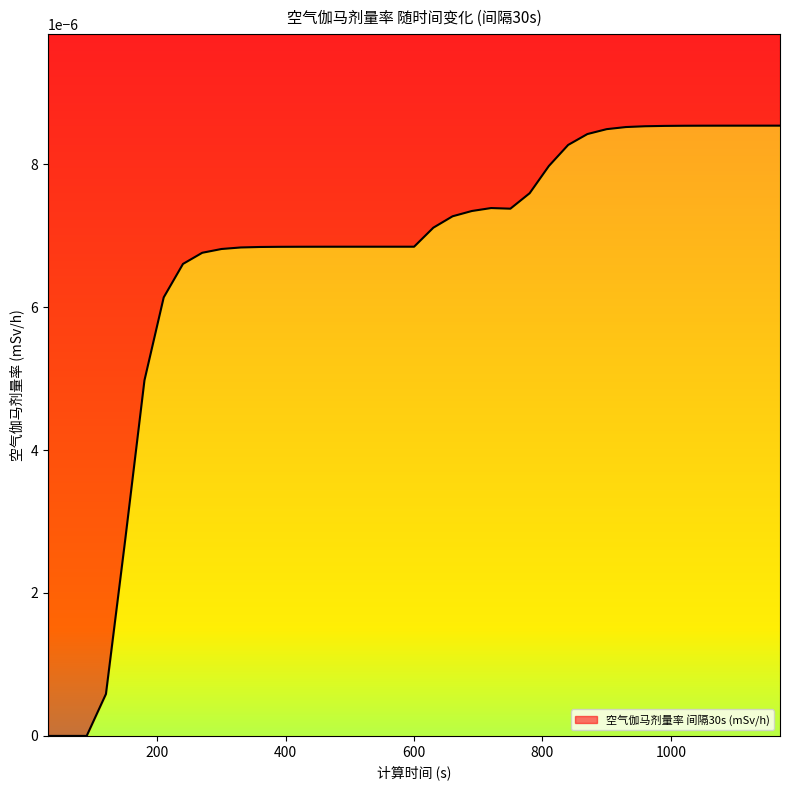

Where is the first local minimum?

750